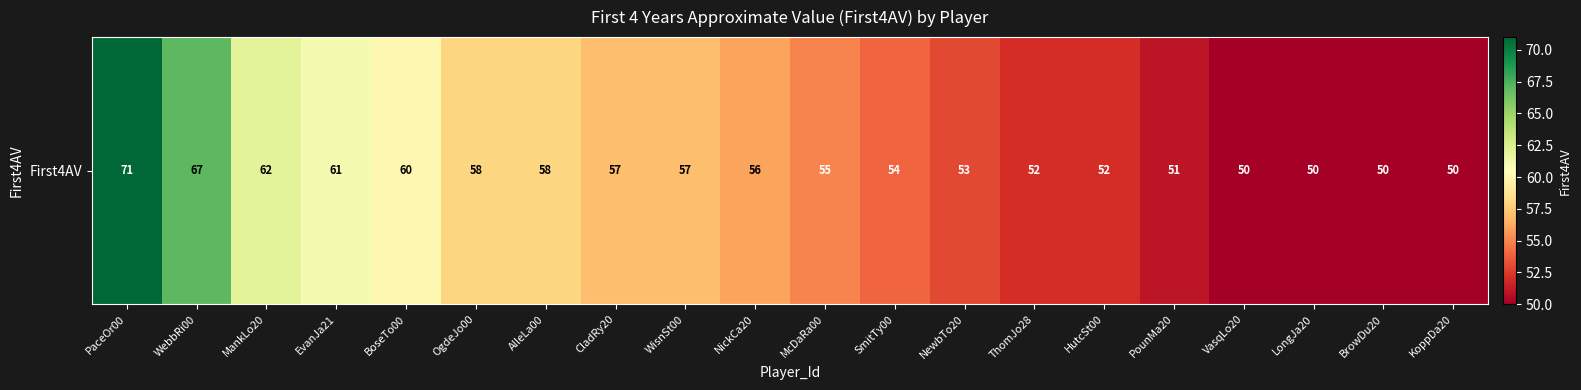

The value at AlleLa00 is 58. True or false?

True